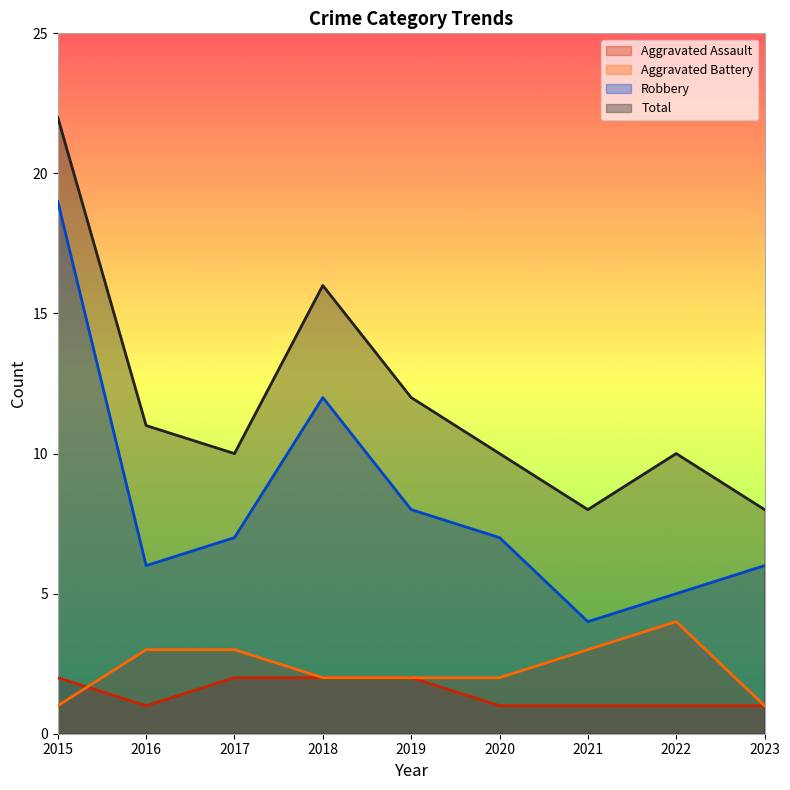

What is the approximate value of Total at 2018?

16